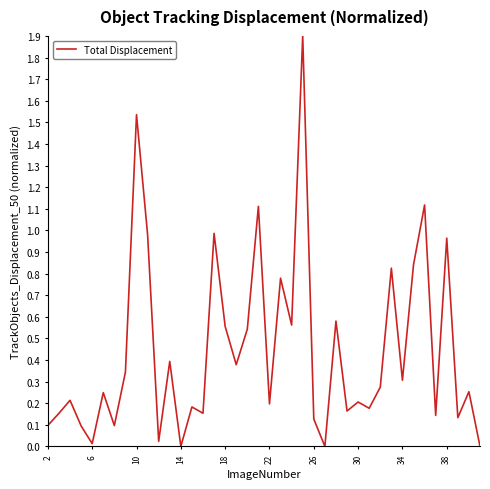

What is the difference between the maximum and minimum values?

1.9